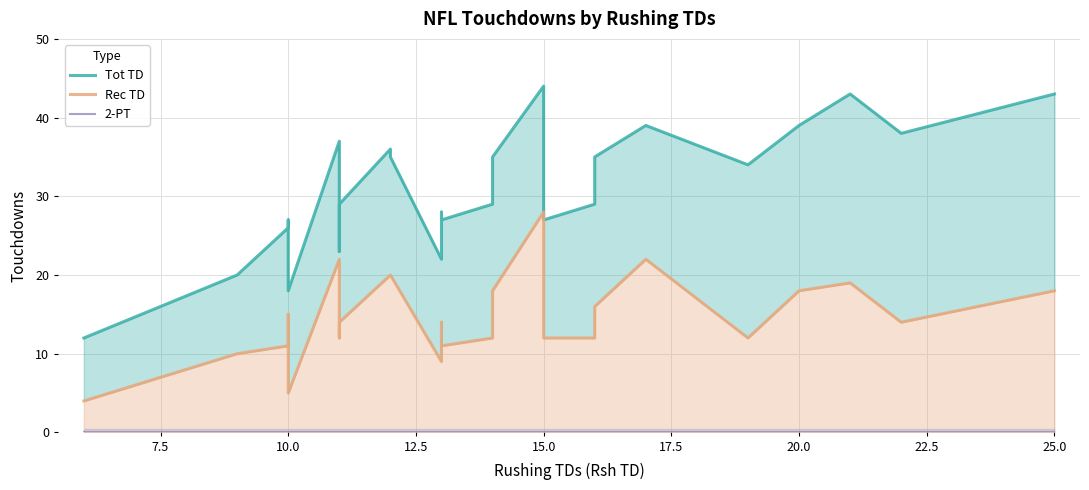

What is the difference between the maximum and minimum values in the Rec TD series?

24